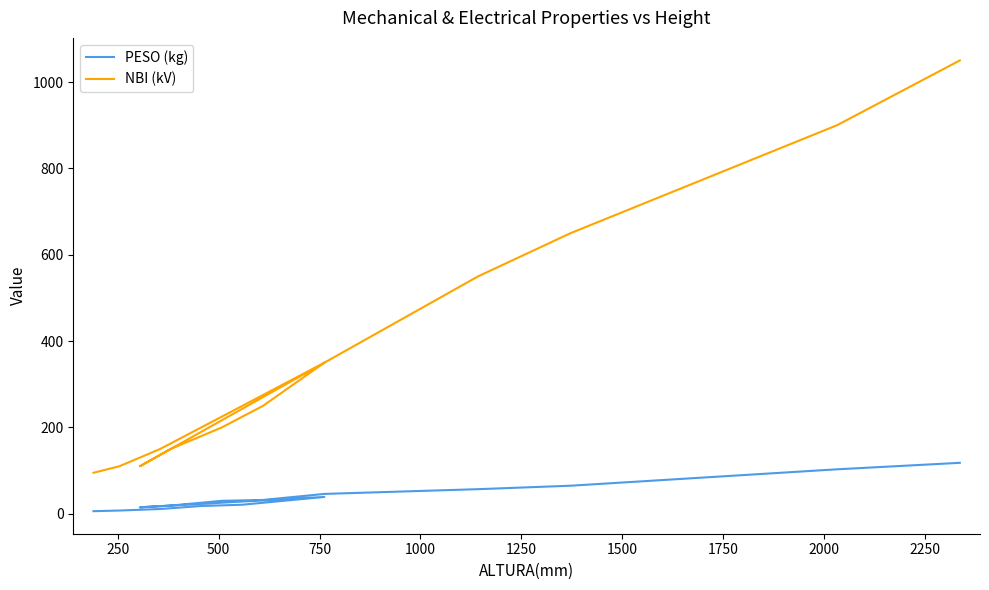

What is the sum of all PESO (kg) values?

587.5